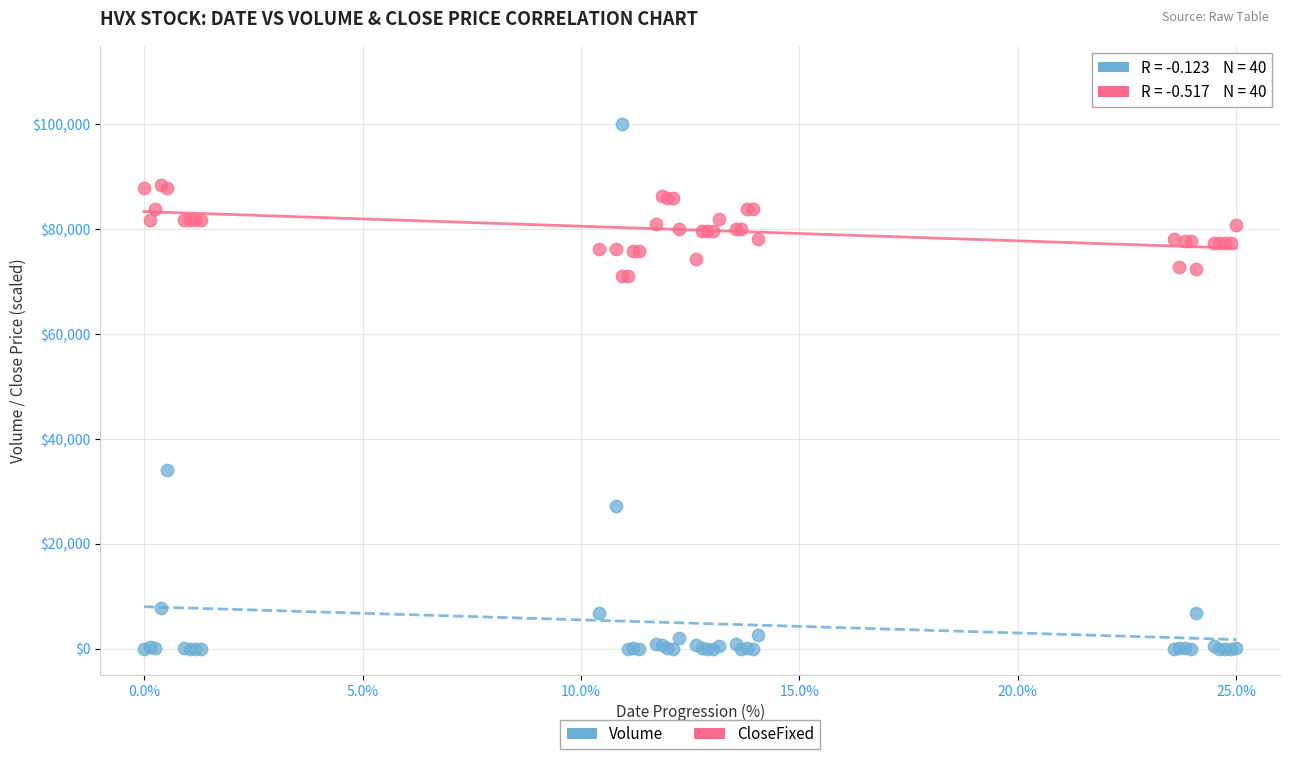

What are all the series names shown in the legend?

Volume, CloseFixed